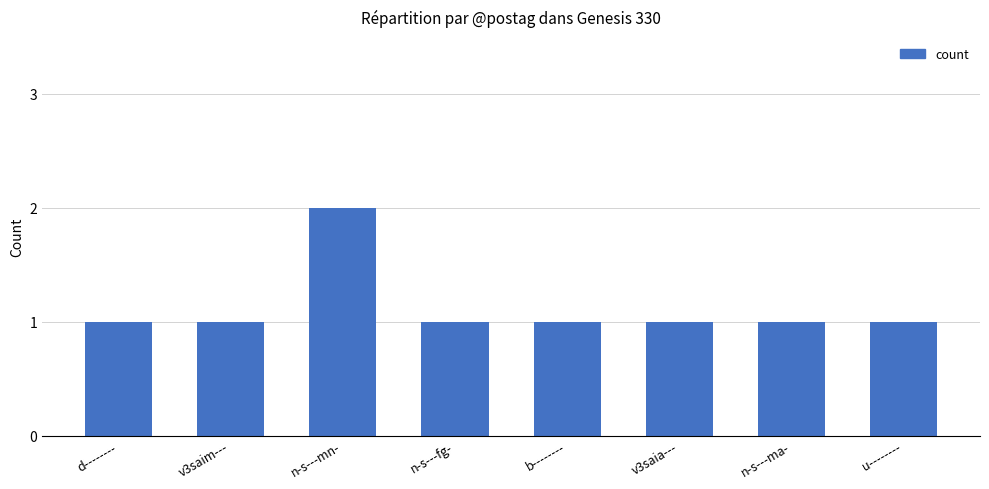

The value at v3saia--- is 0. True or false?

False